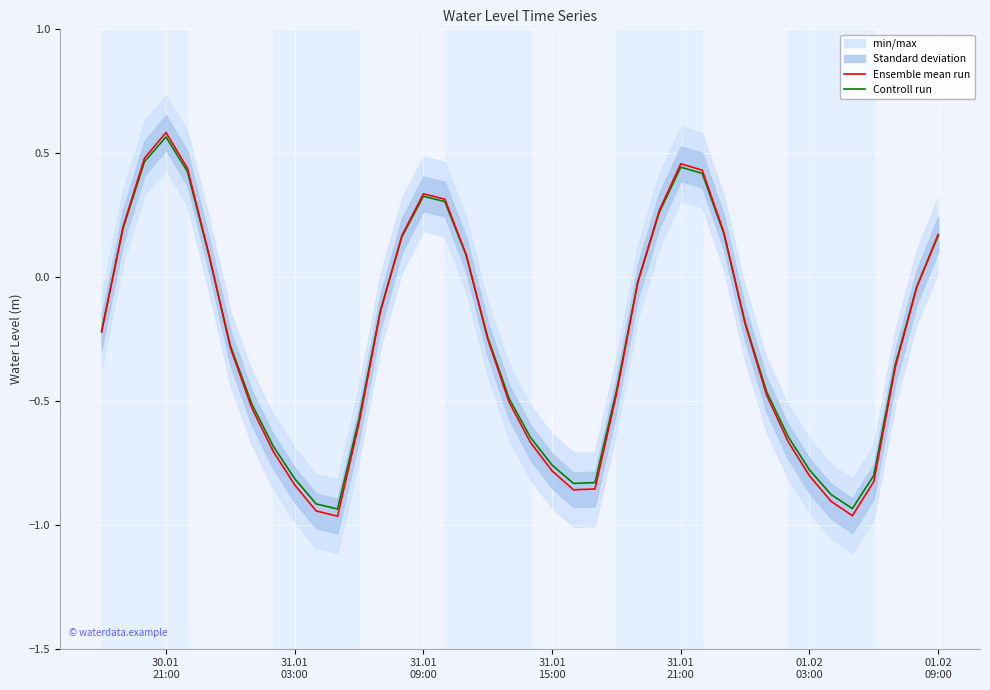

Which series has the largest range (max minus min)?

Ensemble mean run